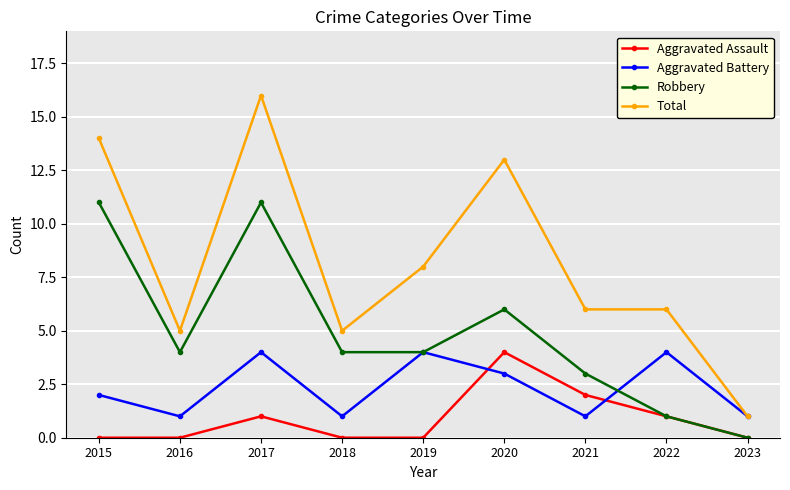

Which series has the largest total across all categories?

Total